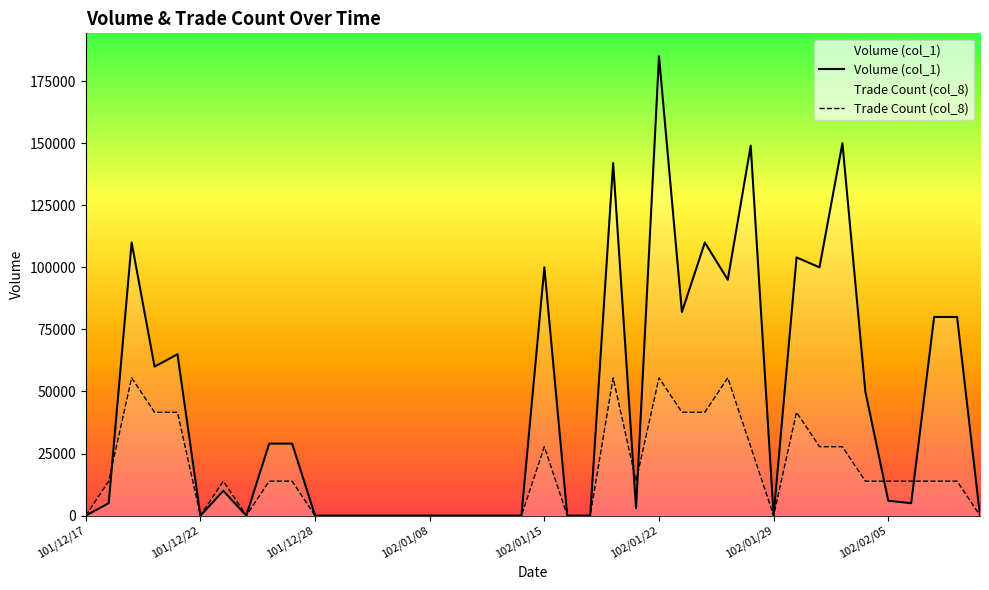

What is the maximum value shown in the chart?

185000